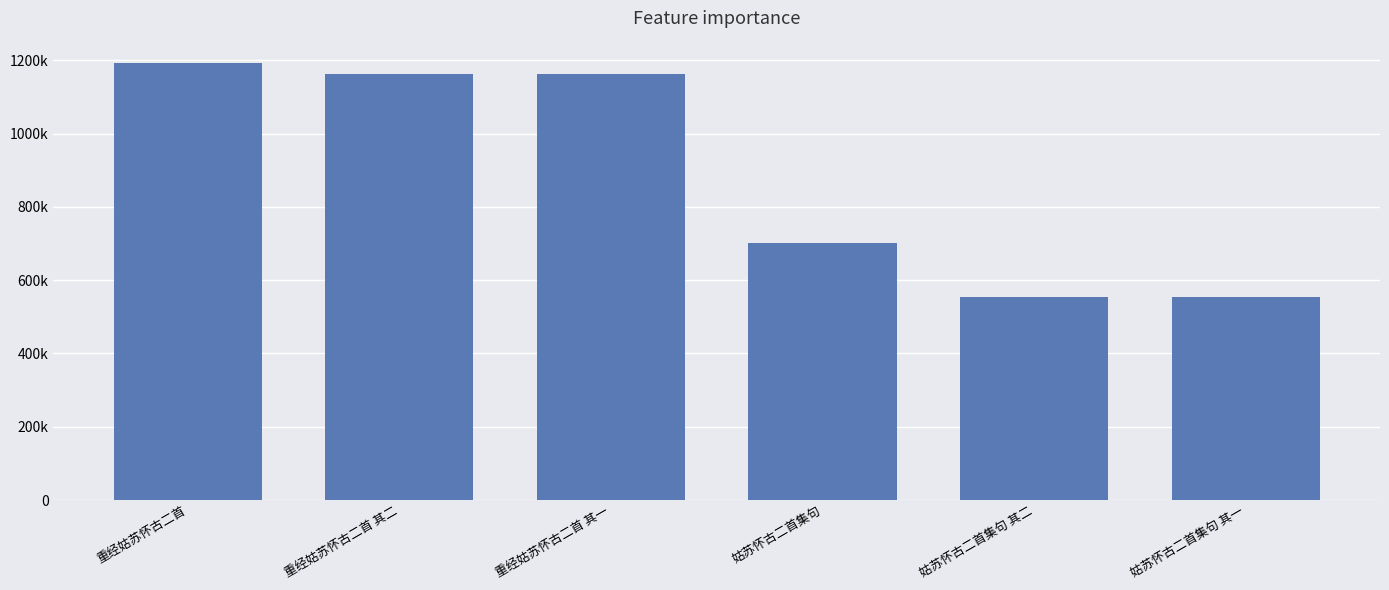

What is the maximum value shown in the chart?

1194190